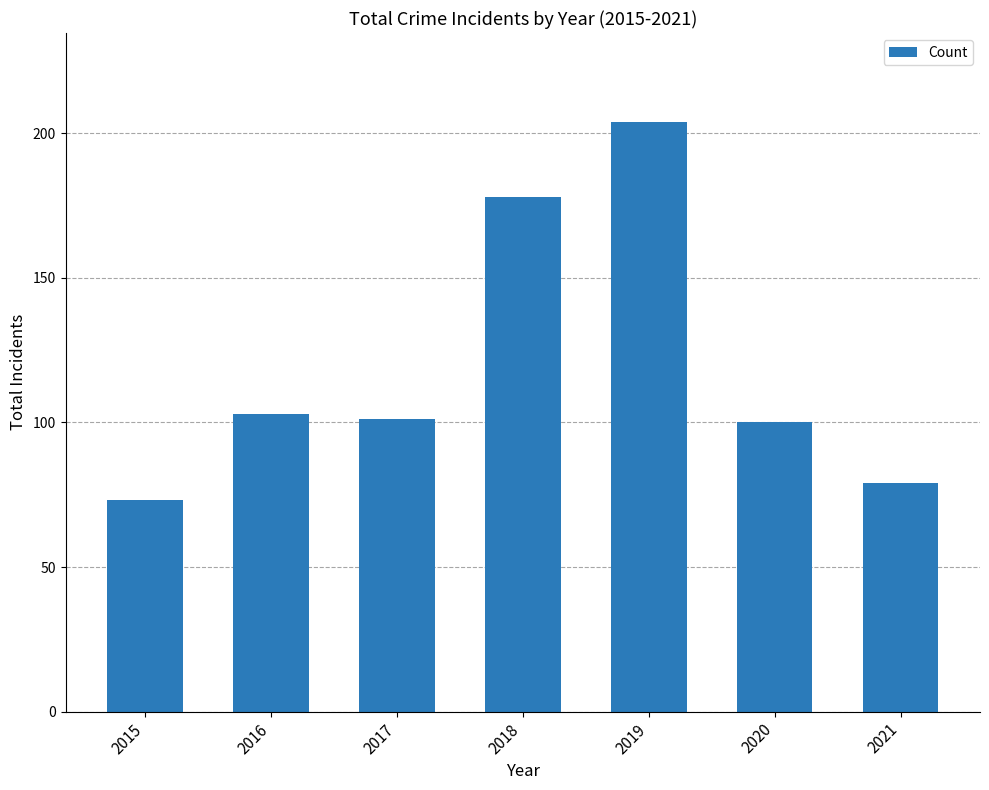

What is the maximum value shown in the chart?

204